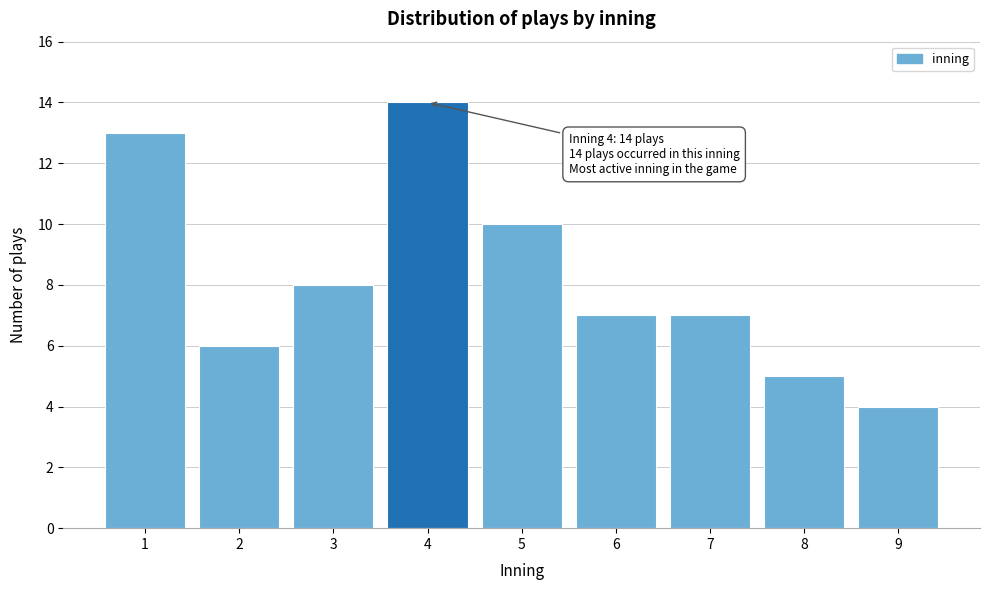

Reading left to right, list all the values displayed in this chart.

1=13	2=6	3=8	4=14	5=10	6=7	7=7	8=5	9=4